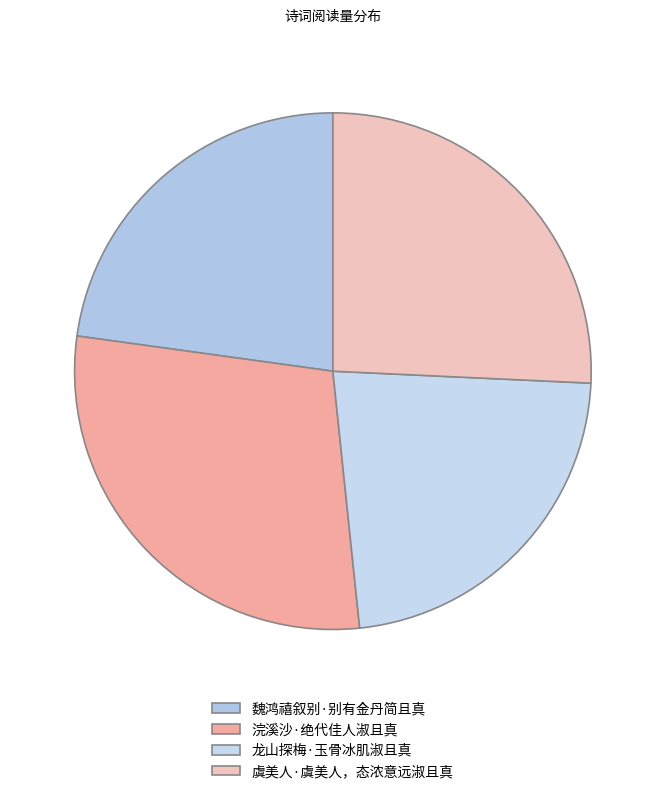

Combined, do 虞美人·虞美人，态浓意远淑且真 and 龙山探梅·玉骨冰肌淑且真 account for over 50%?

No